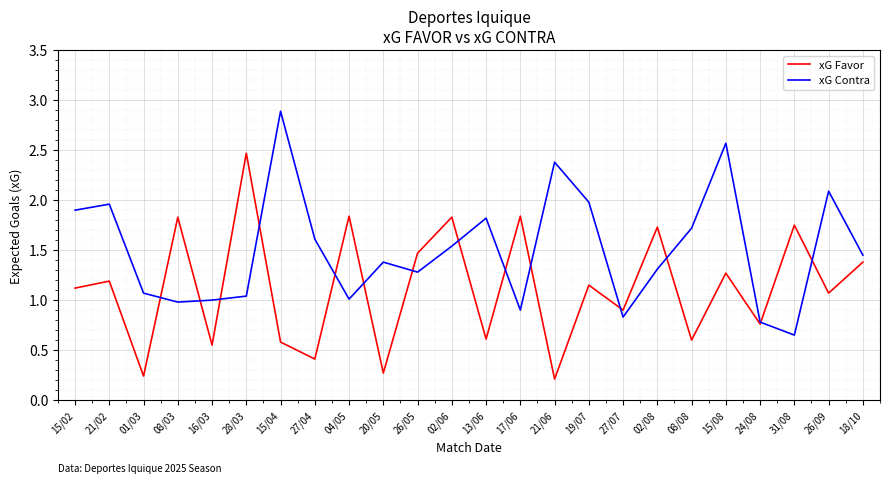

Between 01/03 and 13/06, which series saw the biggest shift?

xG Contra